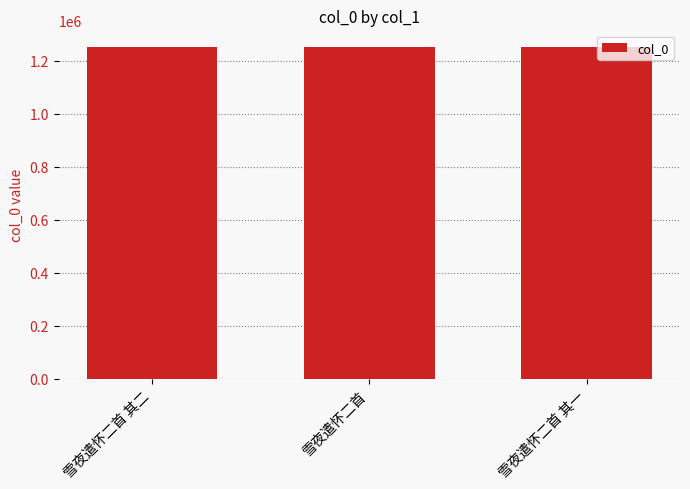

The value at 雪夜遣怀二首 is 1252904. True or false?

True